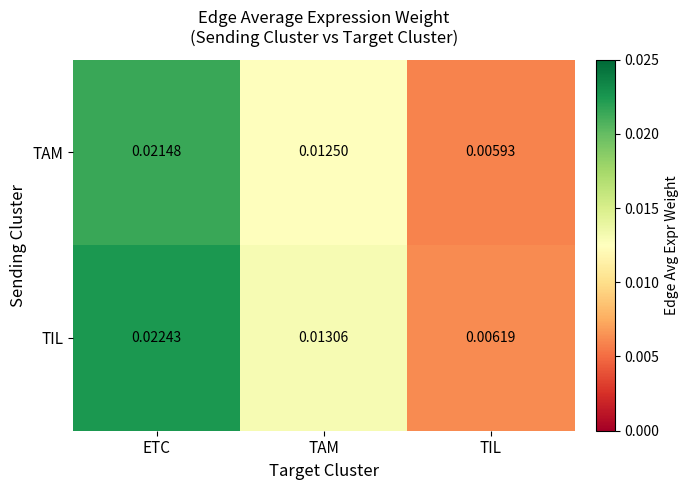

Rank the series by their maximum value, from highest to lowest.

TIL, TAM